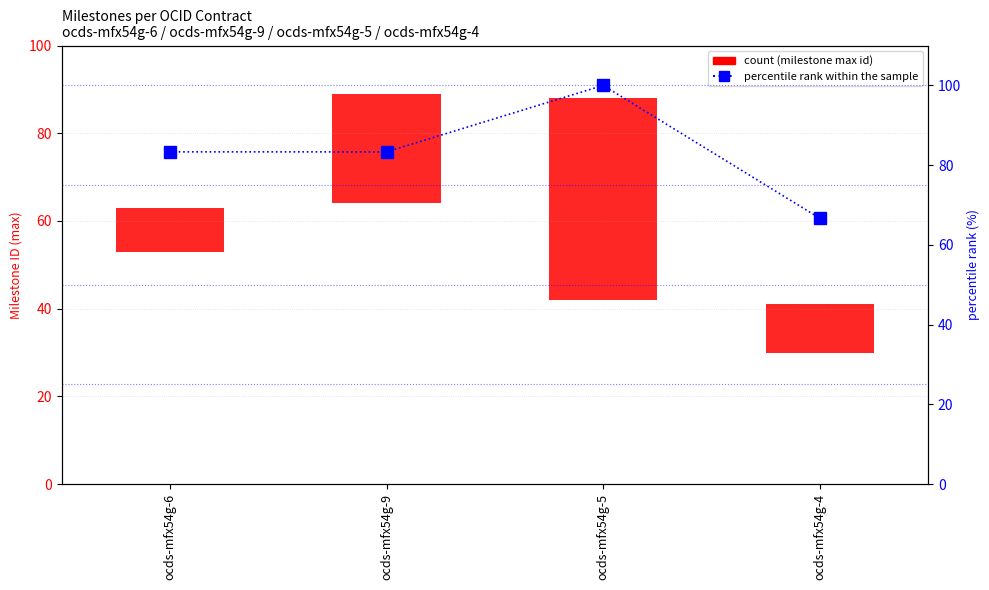

Which series has the largest total across all categories?

percentile rank within the sample